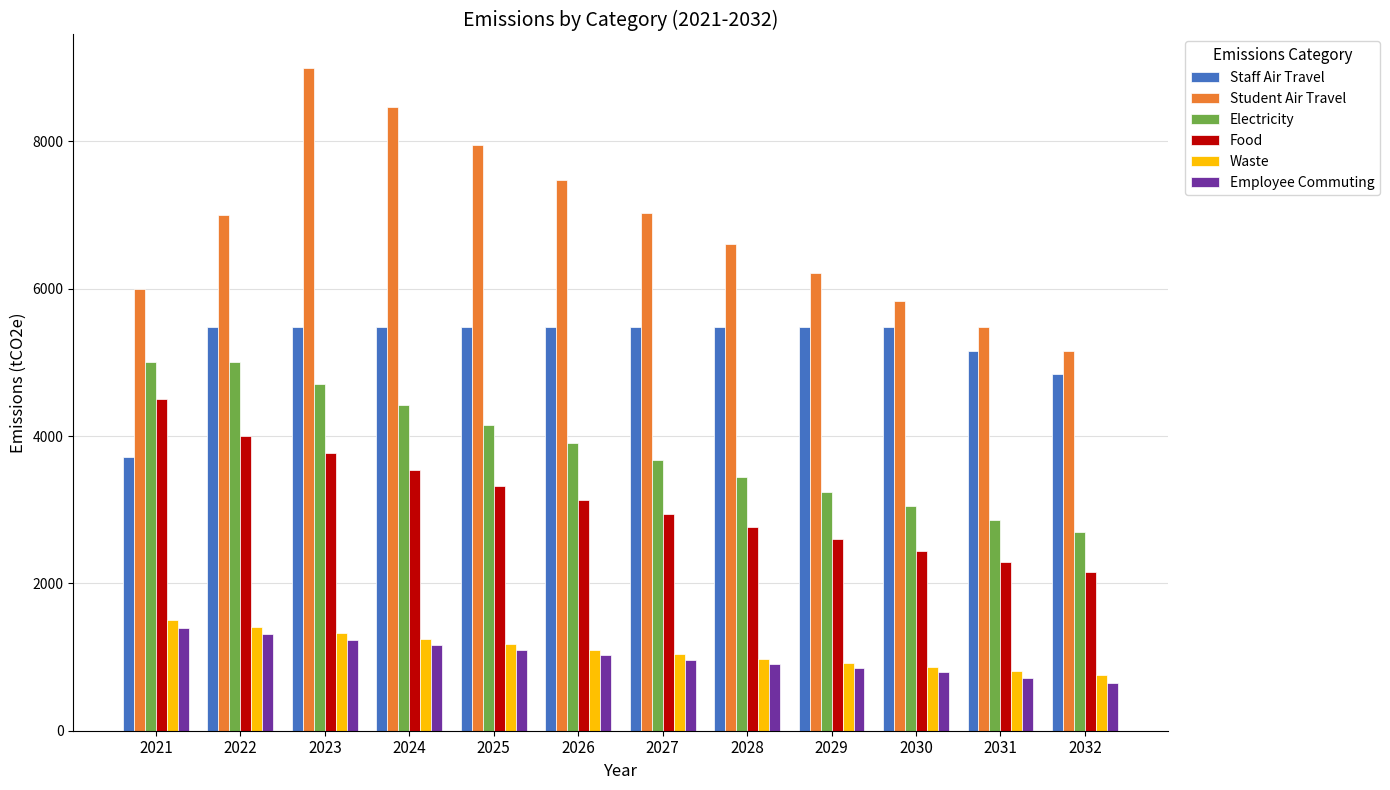

The value of Student Air Travel at 2032 is 2662.2. True or false?

False